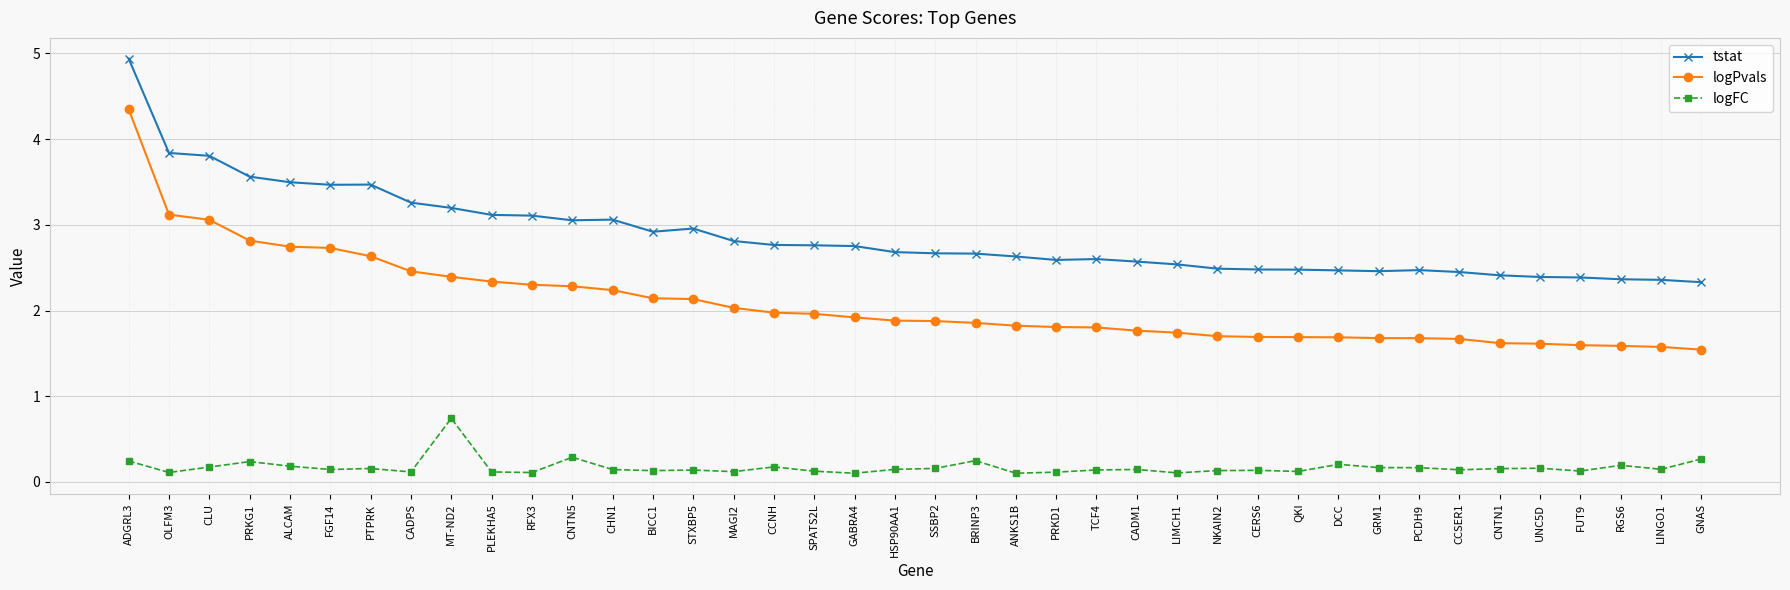

Is it true that logPvals equals 2.4 at CADM1?

False